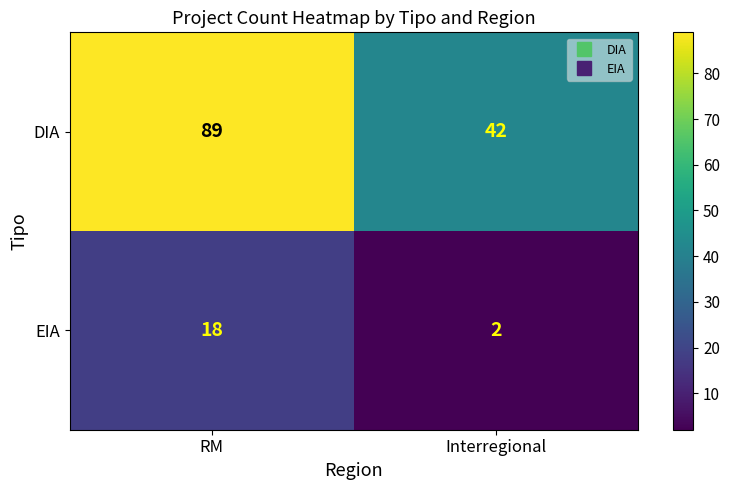

The DIA series shows 158 at RM. True or false?

False